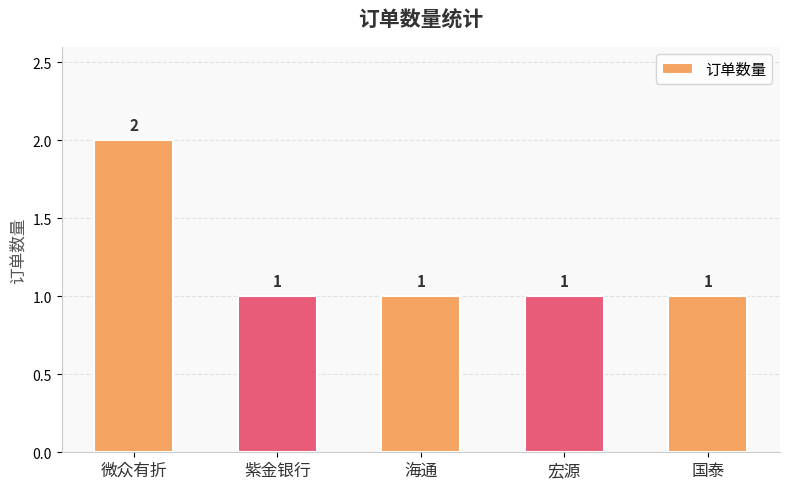

What is the label of the 2nd bar from the right?

宏源